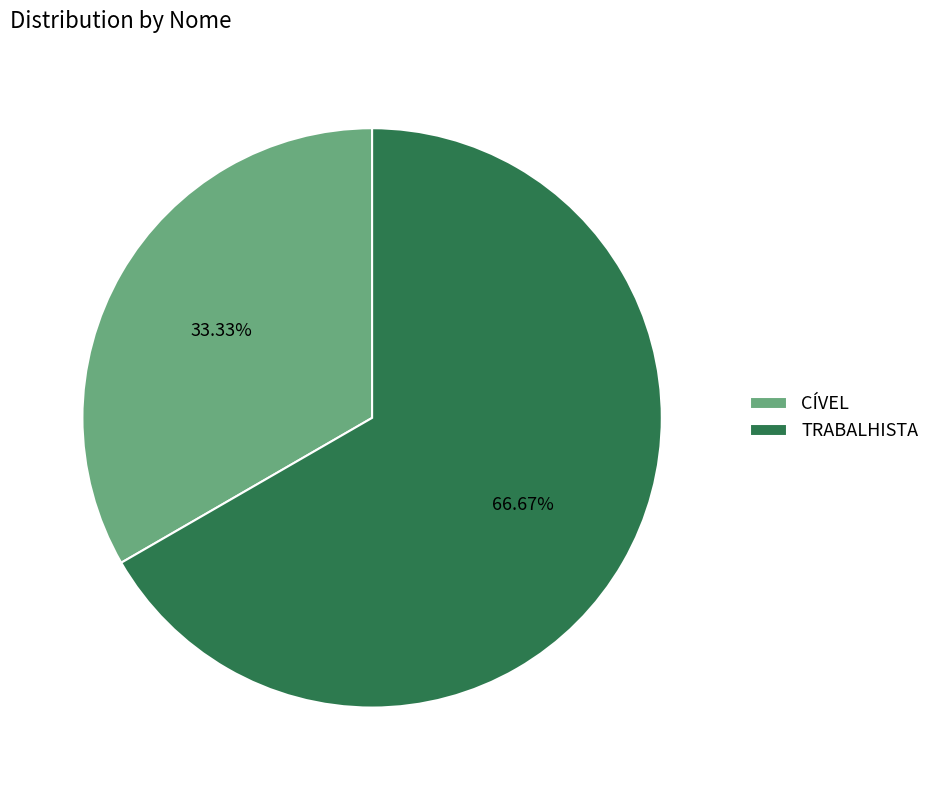

The CÍVEL slice represents 33% of the pie. True or false?

True